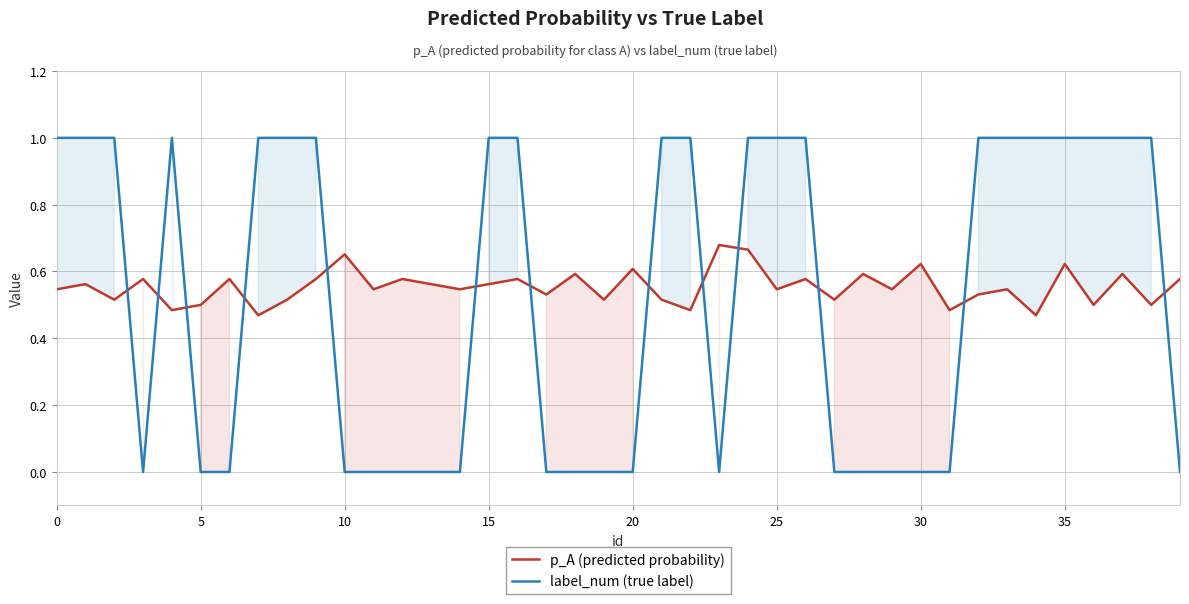

How many positive values does the label_num (true label) series have?

21